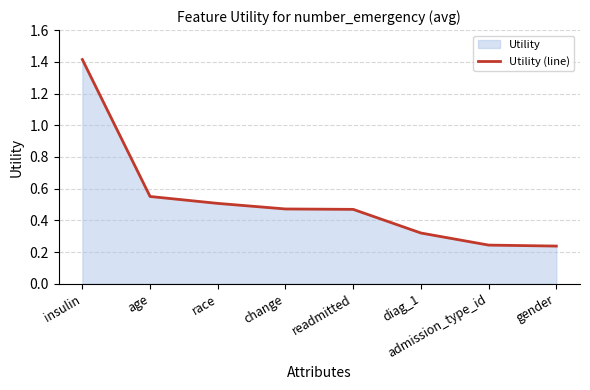

What is the label of the 1st point from the left?

insulin